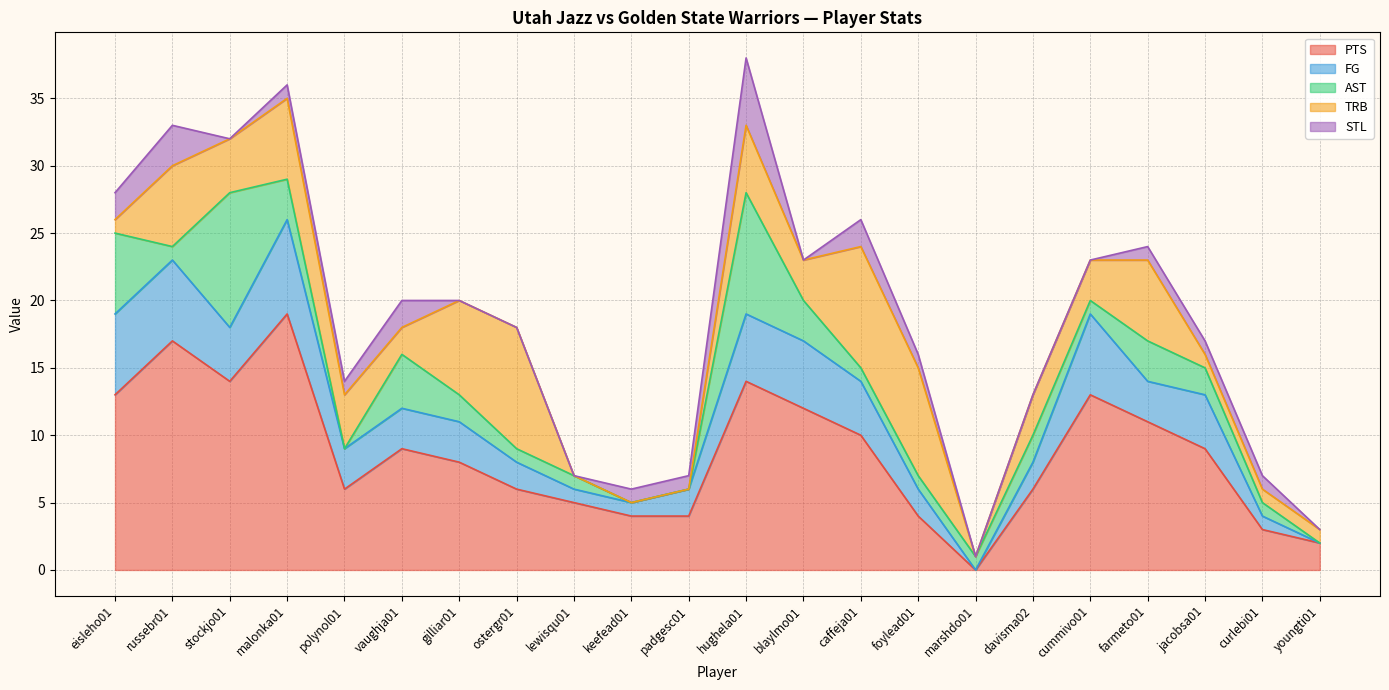

How many intersections are there between TRB and PTS?

3